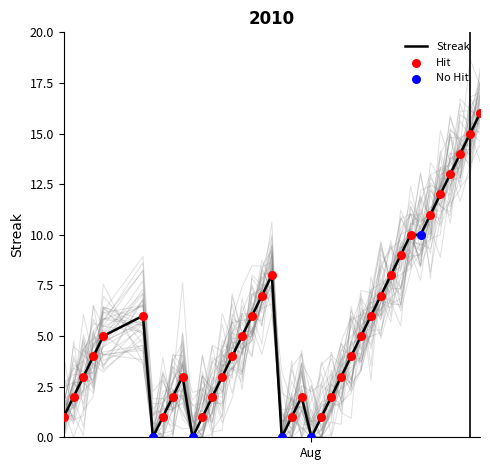

What is the highest value of the Streak series?

16